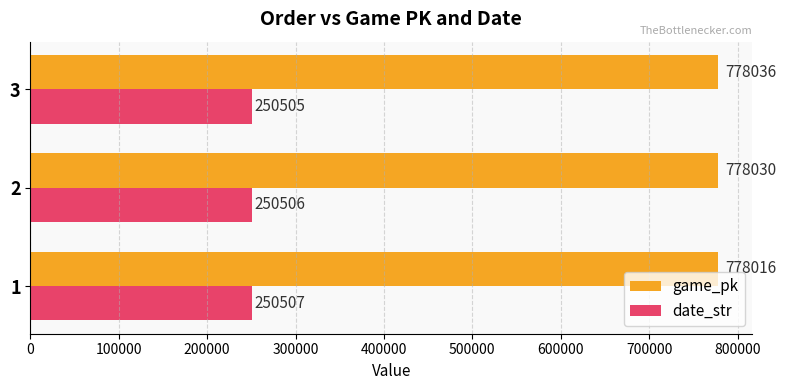

What is the minimum value for game_pk?

778016